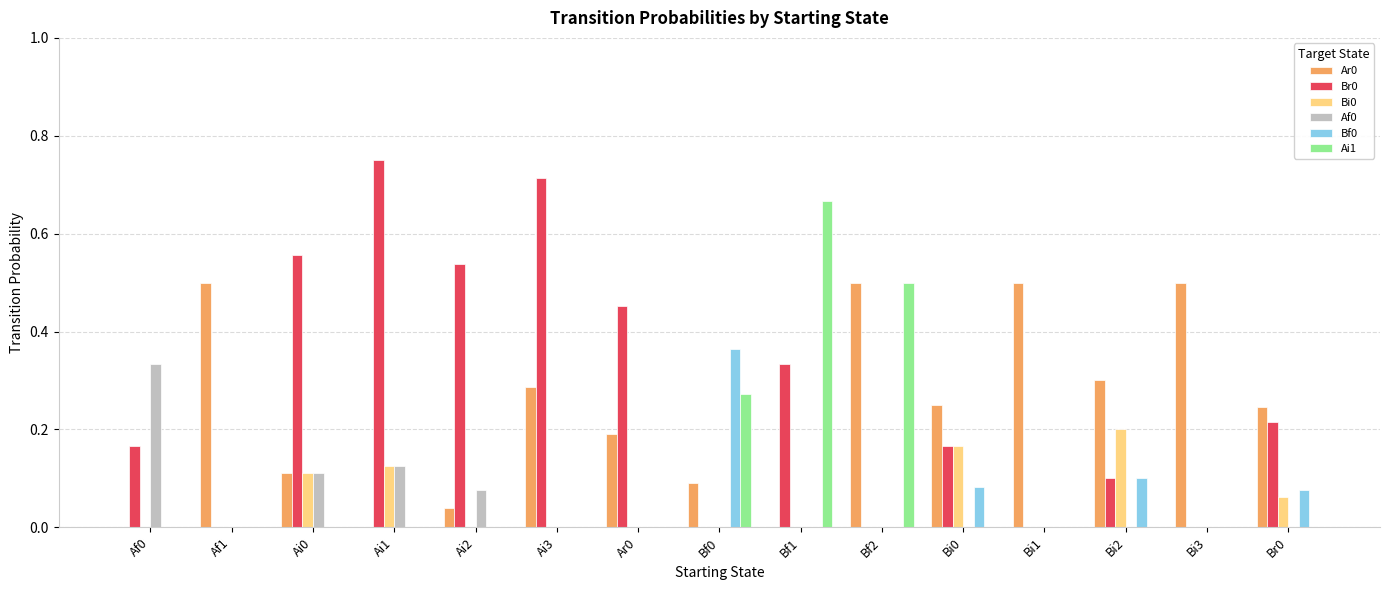

The Br0 series shows 0.5 at Ai2. True or false?

True